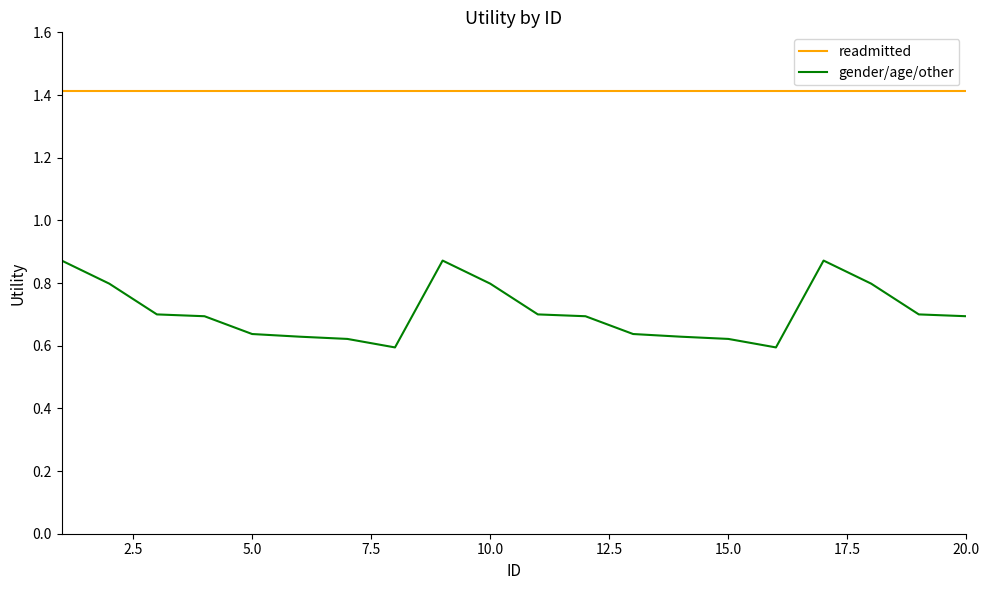

True or false: gender/age/other and readmitted intersect in this chart.

False